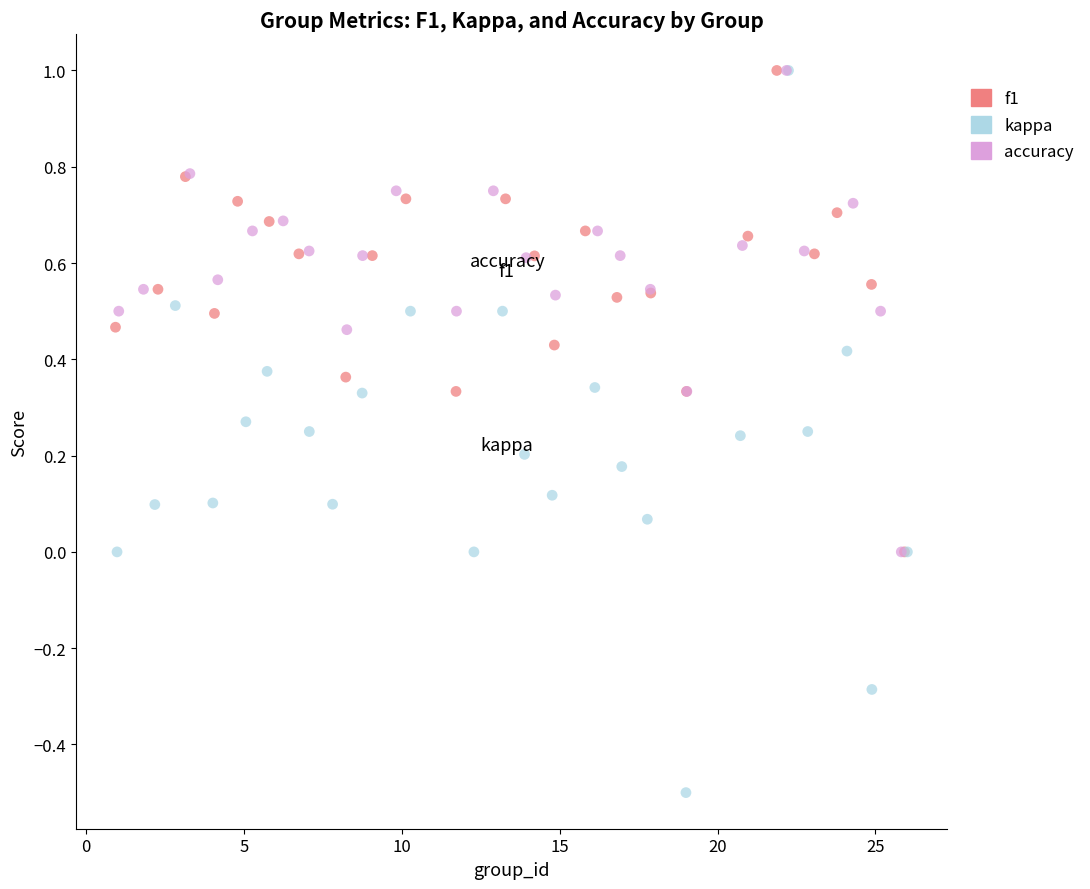

What are all the series names shown in the legend?

f1, kappa, accuracy